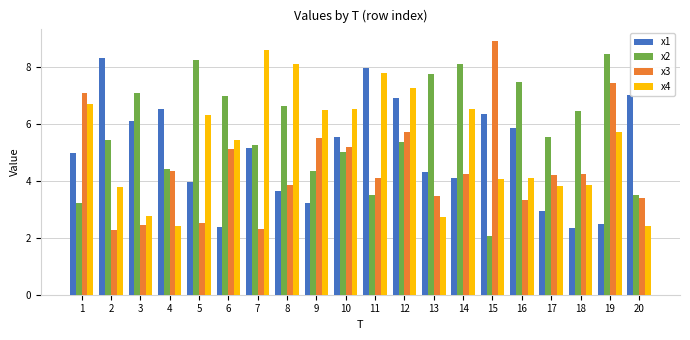

Count the number of categories in the chart.

20